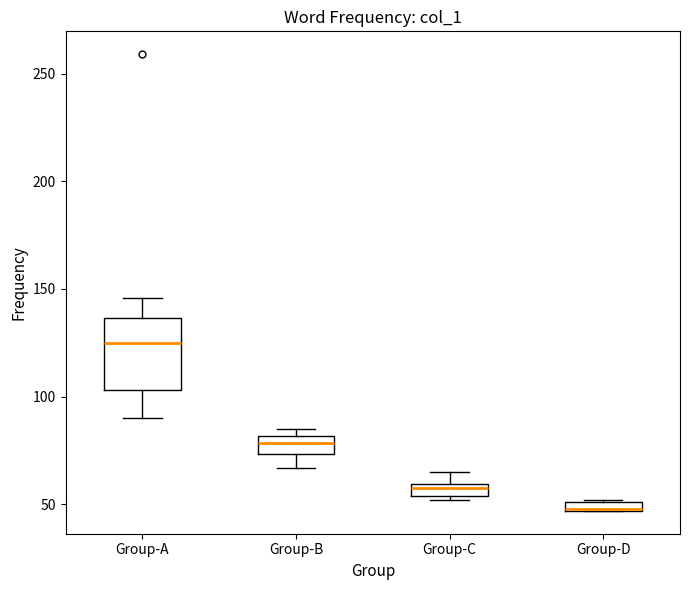

Comparing the boxes themselves (not the whiskers), which one is the tallest?

Group-A